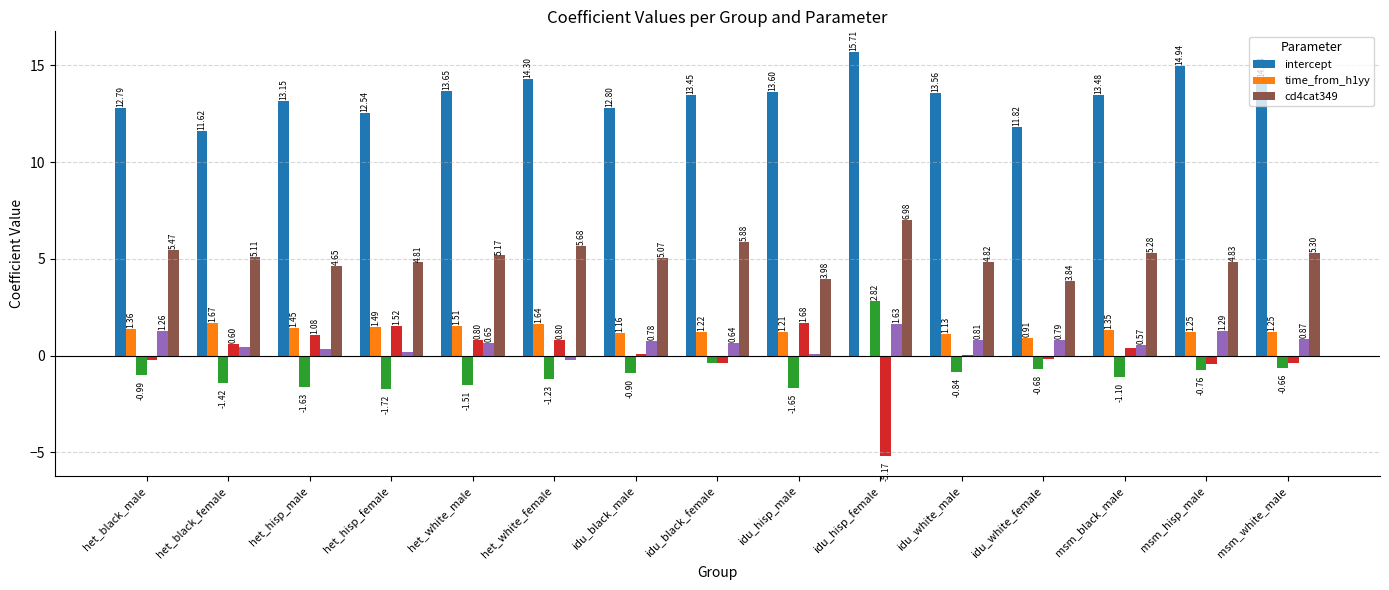

True or false: intercept has a value of 12.8 at idu_black_male.

True